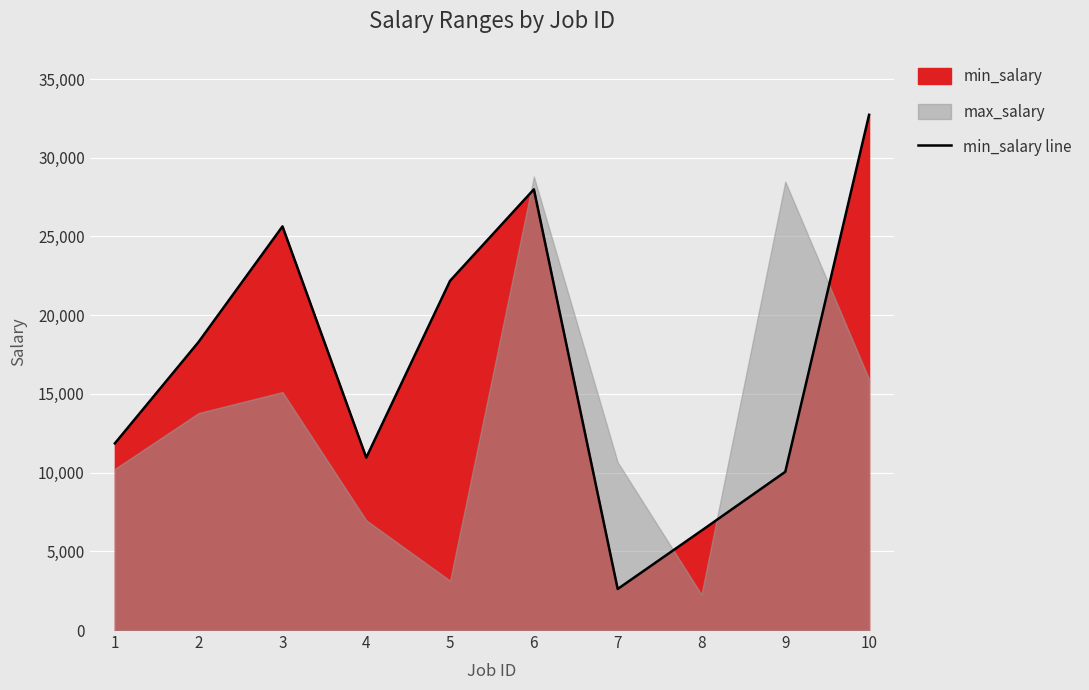

List the labels in order of min_salary line value, largest first.

10, 6, 3, 5, 2, 1, 4, 9, 8, 7